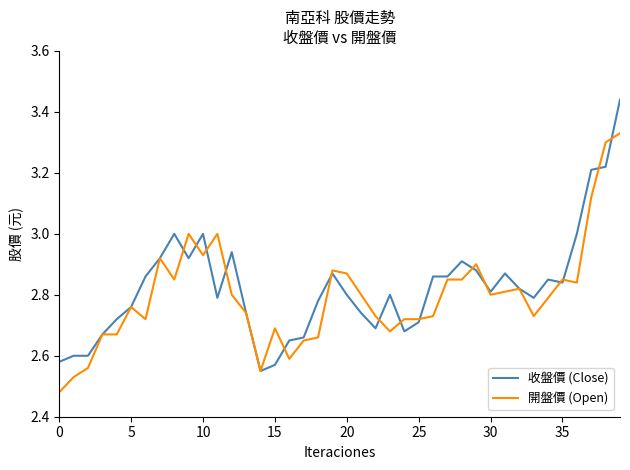

Rank the series by their maximum value, from lowest to highest.

開盤價 (Open), 收盤價 (Close)